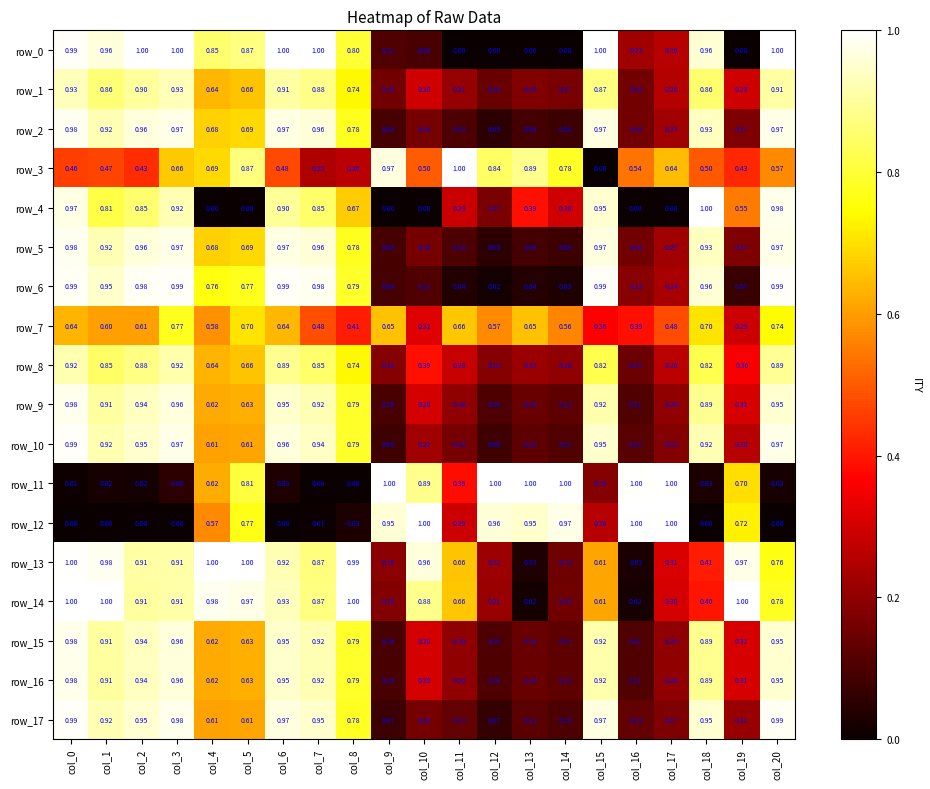

Reading left to right, what are all the values shown in this chart?

row_0: 1.0	1.0	1.0	1.0	0.9	0.9	1.0	1.0	0.8	0.1	0.1	0.0	0.0	0.0	0.0	1.0	0.2	0.3	1.0	0.0	1.0
row_1: 0.9	0.9	0.9	0.9	0.6	0.7	0.9	0.9	0.7	0.2	0.3	0.2	0.1	0.2	0.2	0.9	0.2	0.3	0.9	0.3	0.9
row_2: 1.0	0.9	1.0	1.0	0.7	0.7	1.0	1.0	0.8	0.1	0.2	0.1	0.1	0.1	0.1	1.0	0.2	0.2	0.9	0.2	1.0
row_3: 0.5	0.5	0.4	0.7	0.7	0.9	0.5	0.2	0.3	1.0	0.5	1.0	0.8	0.9	0.8	0.0	0.5	0.6	0.5	0.4	0.6
row_4: 1.0	0.8	0.9	0.9	0.0	0.0	0.9	0.9	0.7	0.0	0.0	0.3	0.2	0.4	0.3	1.0	0.0	0.0	1.0	0.6	1.0
row_5: 1.0	0.9	1.0	1.0	0.7	0.7	1.0	1.0	0.8	0.1	0.2	0.1	0.1	0.1	0.1	1.0	0.2	0.2	0.9	0.2	1.0
row_6: 1.0	0.9	1.0	1.0	0.8	0.8	1.0	1.0	0.8	0.1	0.1	0.0	0.0	0.0	0.0	1.0	0.2	0.2	1.0	0.1	1.0
row_7: 0.6	0.6	0.6	0.8	0.6	0.7	0.6	0.5	0.4	0.7	0.3	0.7	0.6	0.7	0.6	0.4	0.4	0.5	0.7	0.3	0.7
row_8: 0.9	0.8	0.9	0.9	0.6	0.7	0.9	0.8	0.7	0.2	0.4	0.3	0.2	0.2	0.2	0.8	0.1	0.3	0.8	0.4	0.9
row_9: 1.0	0.9	0.9	1.0	0.6	0.6	0.9	0.9	0.8	0.1	0.3	0.2	0.1	0.1	0.1	0.9	0.1	0.2	0.9	0.3	1.0
row_10: 1.0	0.9	0.9	1.0	0.6	0.6	1.0	0.9	0.8	0.1	0.2	0.2	0.1	0.1	0.1	0.9	0.1	0.2	0.9	0.3	1.0
row_11: 0.0	0.0	0.0	0.1	0.6	0.8	0.0	0.0	0.0	1.0	0.9	0.4	1.0	1.0	1.0	0.2	1.0	1.0	0.0	0.7	0.0
row_12: 0.0	0.0	0.0	0.0	0.6	0.8	0.0	0.0	0.0	1.0	1.0	0.3	1.0	0.9	1.0	0.3	1.0	1.0	0.0	0.7	0.0
row_13: 1.0	1.0	0.9	0.9	1.0	1.0	0.9	0.9	1.0	0.2	1.0	0.7	0.2	0.0	0.2	0.6	0.0	0.3	0.4	1.0	0.8
row_14: 1.0	1.0	0.9	0.9	1.0	1.0	0.9	0.9	1.0	0.2	0.9	0.7	0.2	0.0	0.2	0.6	0.0	0.3	0.4	1.0	0.8
row_15: 1.0	0.9	0.9	1.0	0.6	0.6	0.9	0.9	0.8	0.1	0.3	0.2	0.1	0.1	0.1	0.9	0.1	0.2	0.9	0.3	1.0
row_16: 1.0	0.9	0.9	1.0	0.6	0.6	0.9	0.9	0.8	0.1	0.3	0.2	0.1	0.1	0.1	0.9	0.1	0.2	0.9	0.3	1.0
row_17: 1.0	0.9	1.0	1.0	0.6	0.6	1.0	0.9	0.8	0.1	0.2	0.1	0.1	0.1	0.1	1.0	0.1	0.2	0.9	0.2	1.0